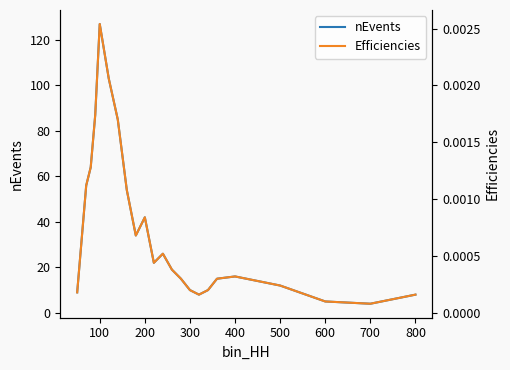

True or false: Efficiencies and nEvents cross at least once.

False